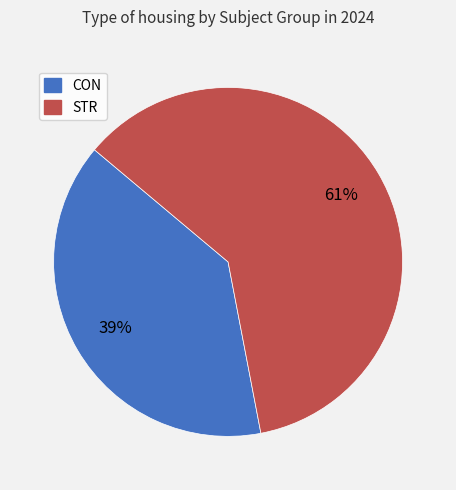

What is the majority slice?

STR